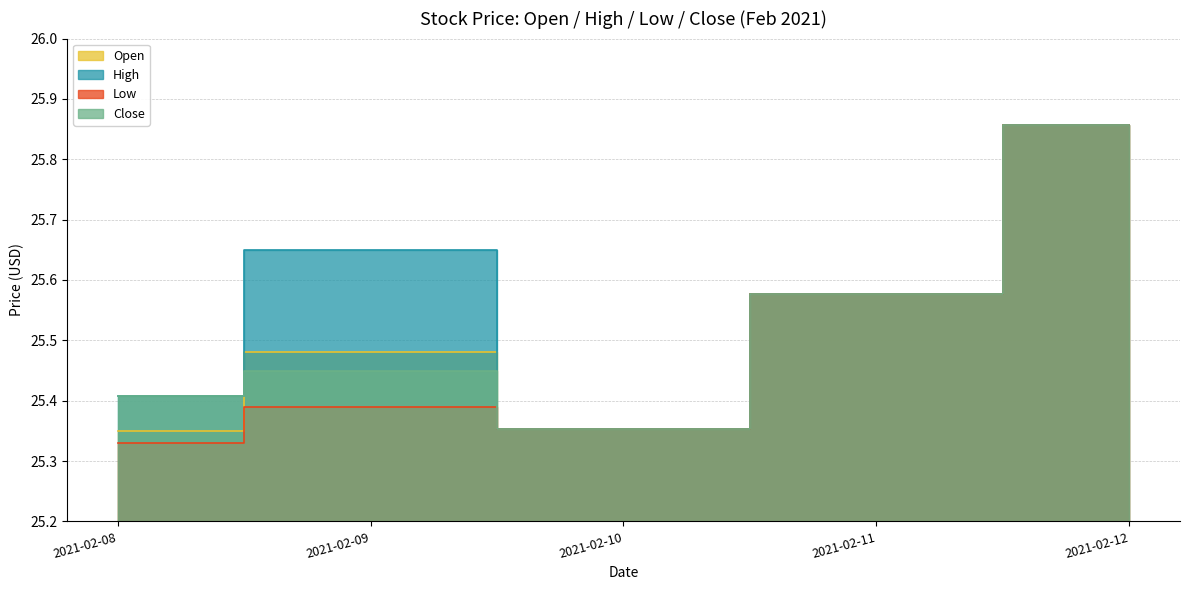

What is the average value of the Close series?

25.5